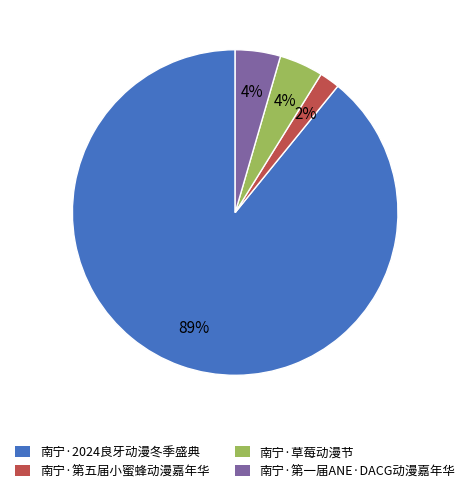

Which slice represents more than half of the pie?

南宁·2024良牙动漫冬季盛典